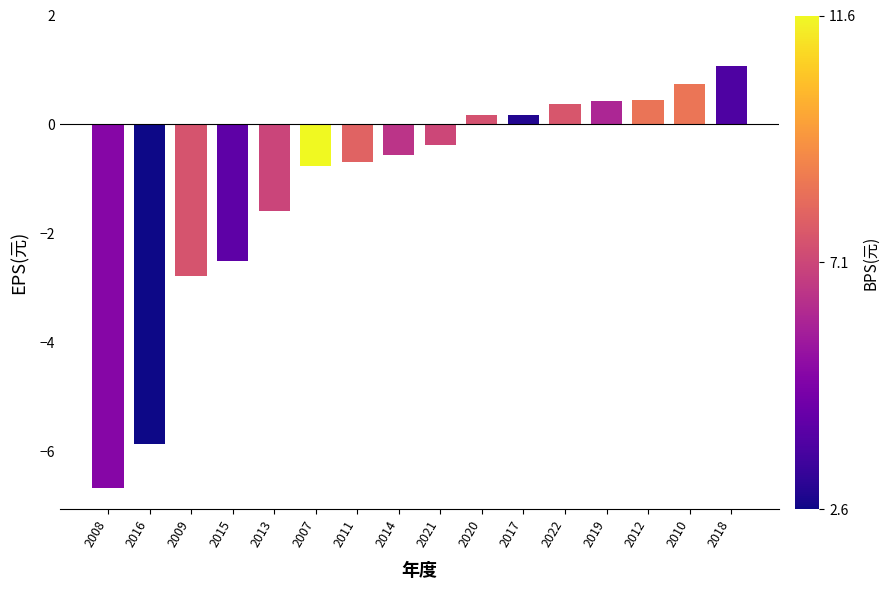

How many bars are there in total?

16